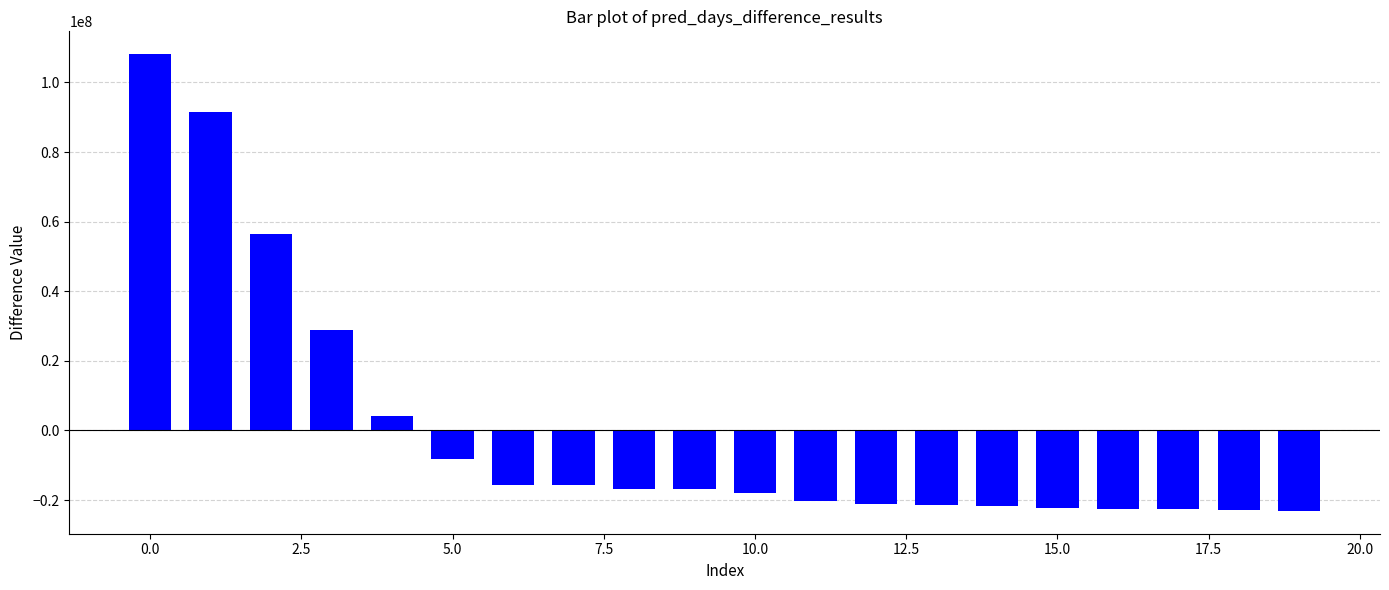

What is the greatest value displayed?

108132300